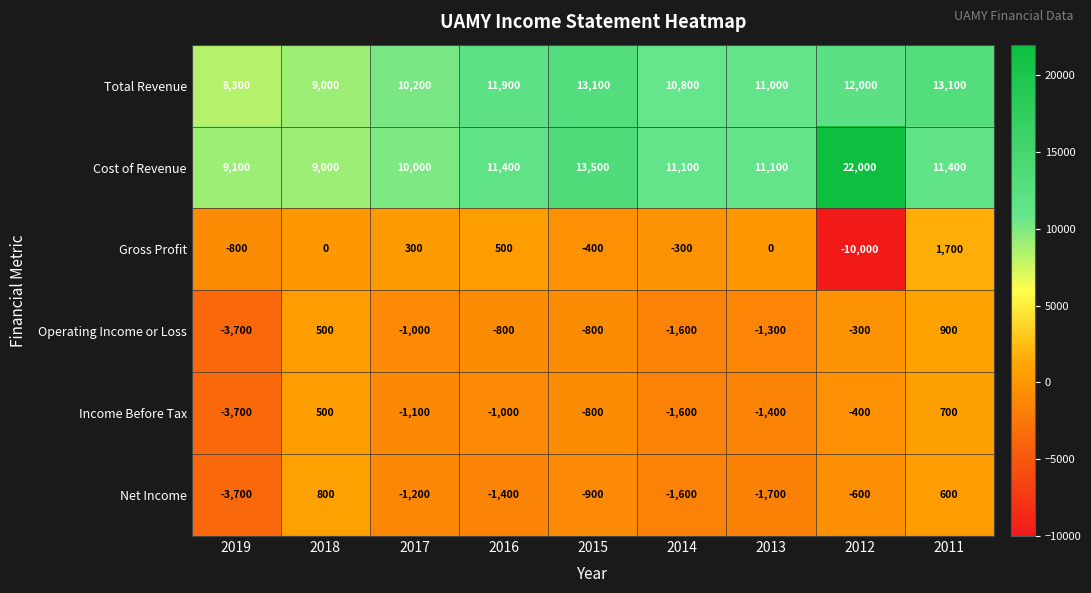

How many categories are shown in the chart?

9